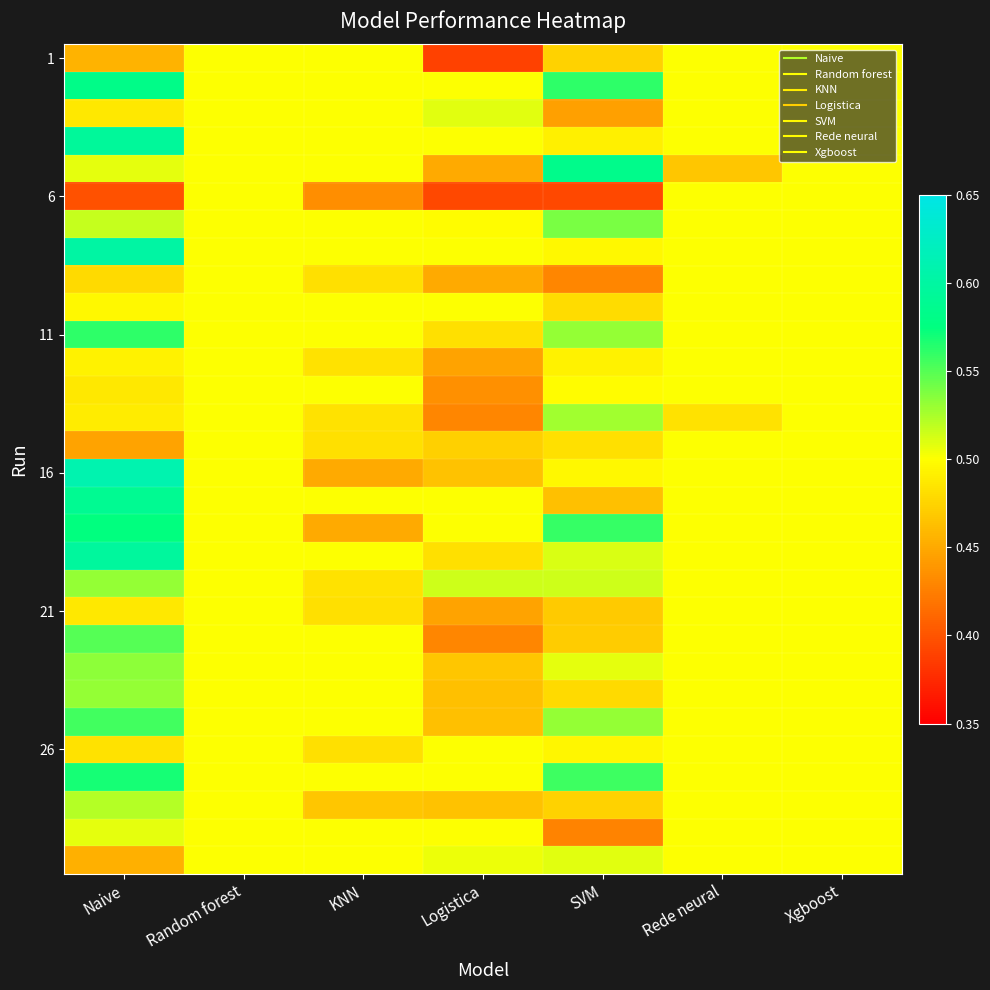

At which category is the sum across all series the highest?

Naive